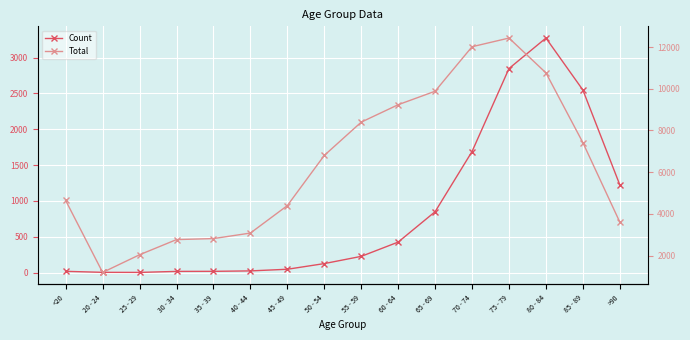

At which category is the sum across all series the highest?

75 - 79